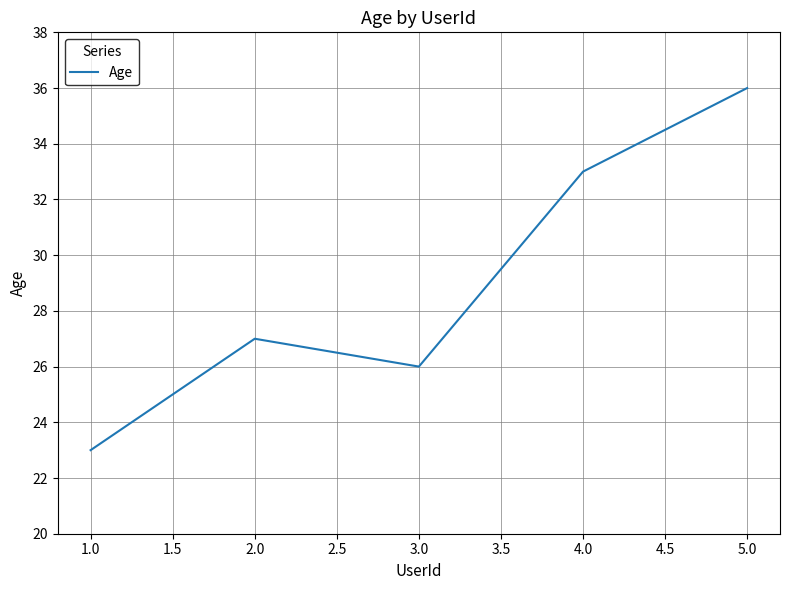

Reading left to right, what are all the values shown in this chart?

1.0=23	2.0=27	3.0=26	4.0=33	5.0=36